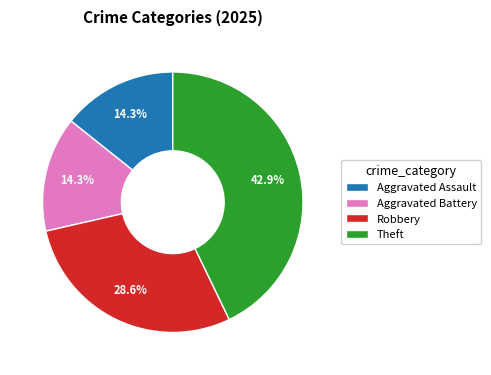

Combined, what portion of the pie is Robbery and Aggravated Battery?

42.9%